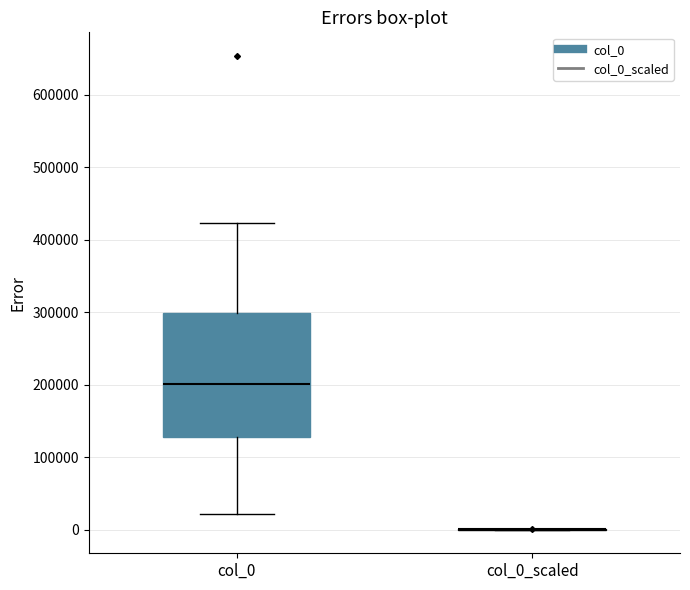

Reading left to right, transcribe this box plot: for each box, give where its median line is, the range the box spans, and where its two whiskers end, as read against the y-axis. The values are not printed on the chart, so give them approximately, as read against the axis.

col_0: median 200000, box 130000 to 300000, whiskers 20000 to 420000
col_0_scaled: box collapsed to a line at 0, whiskers 0 to 0